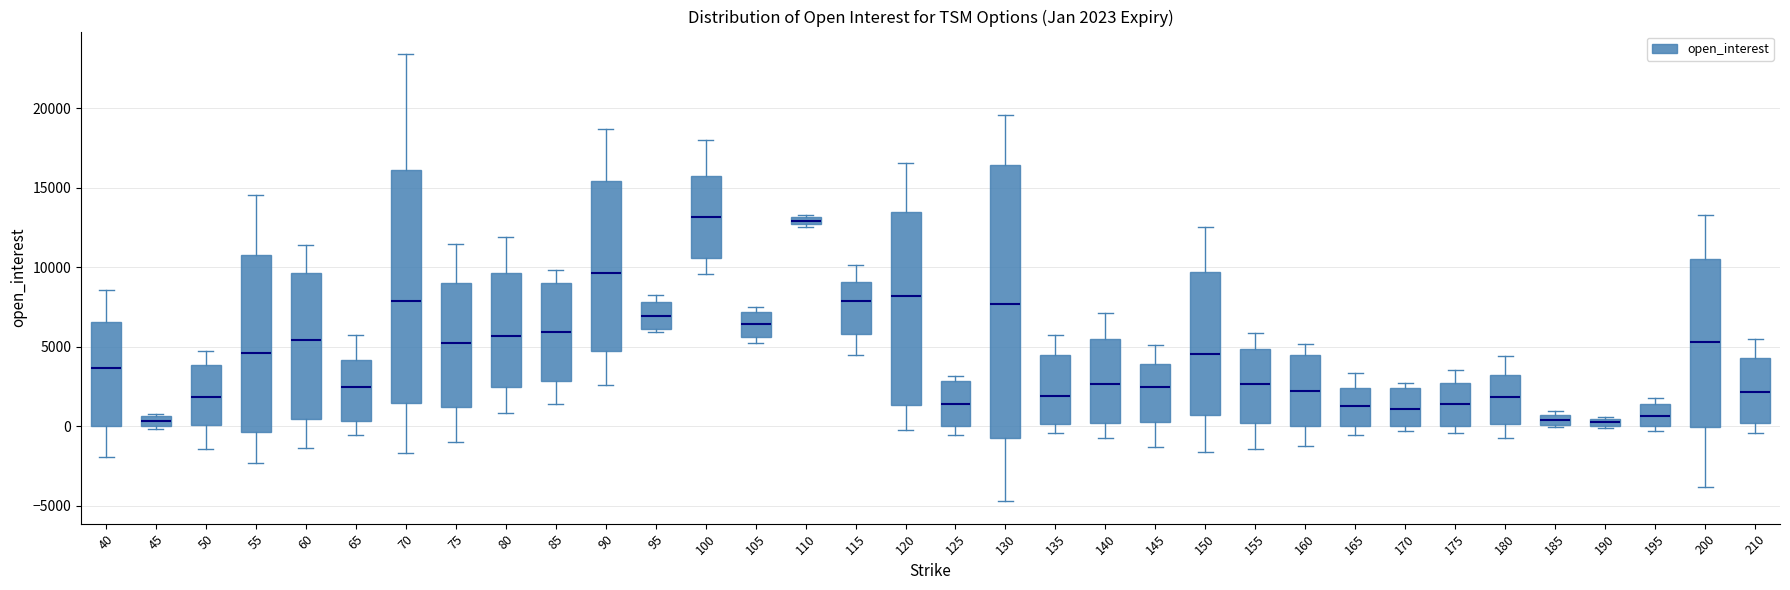

Which box is the tallest, from its lower edge to its upper edge?

130